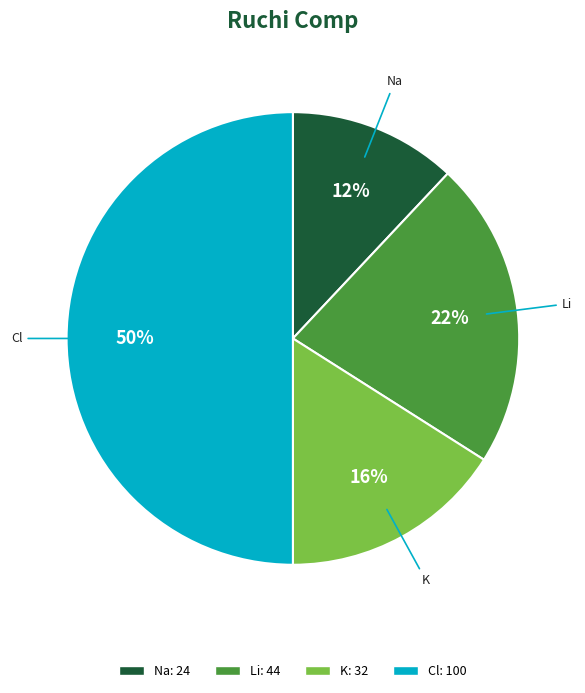

What is the smallest slice in the pie chart?

Na